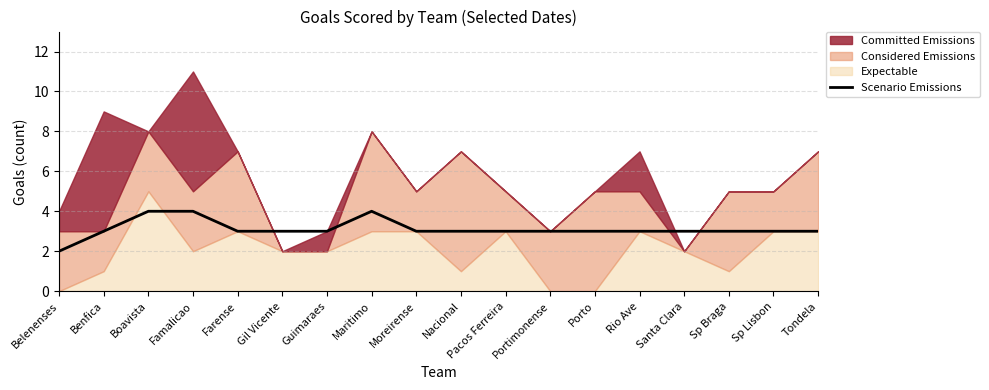

What is the approximate value at Sp Lisbon?

3